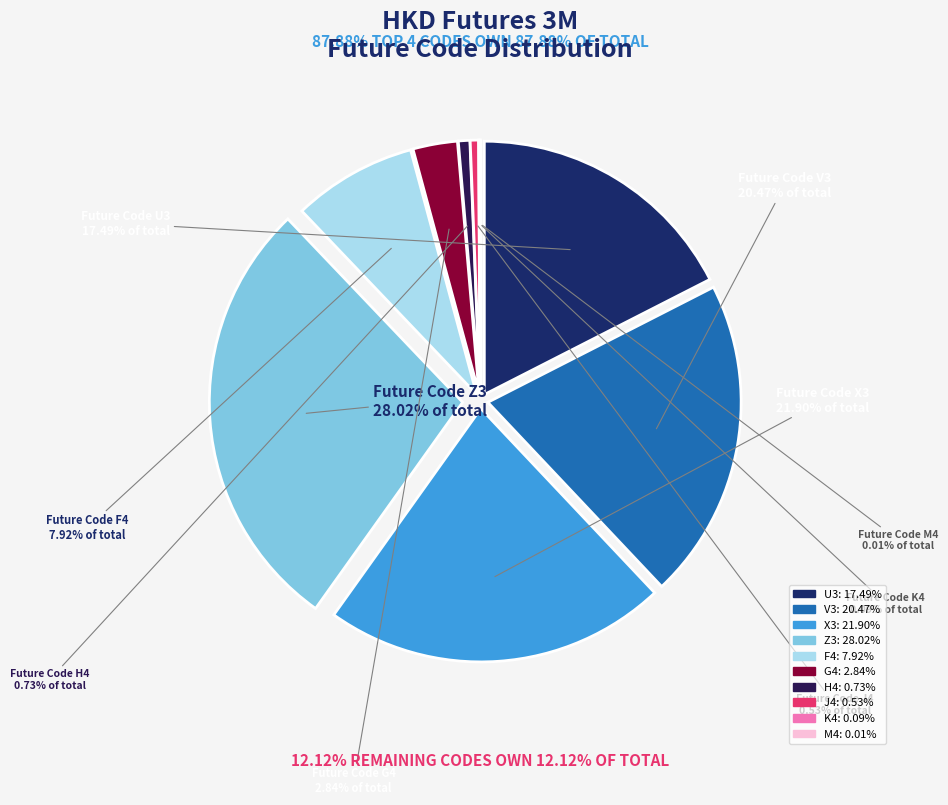

Does Z3 account for over 50% of the chart?

No